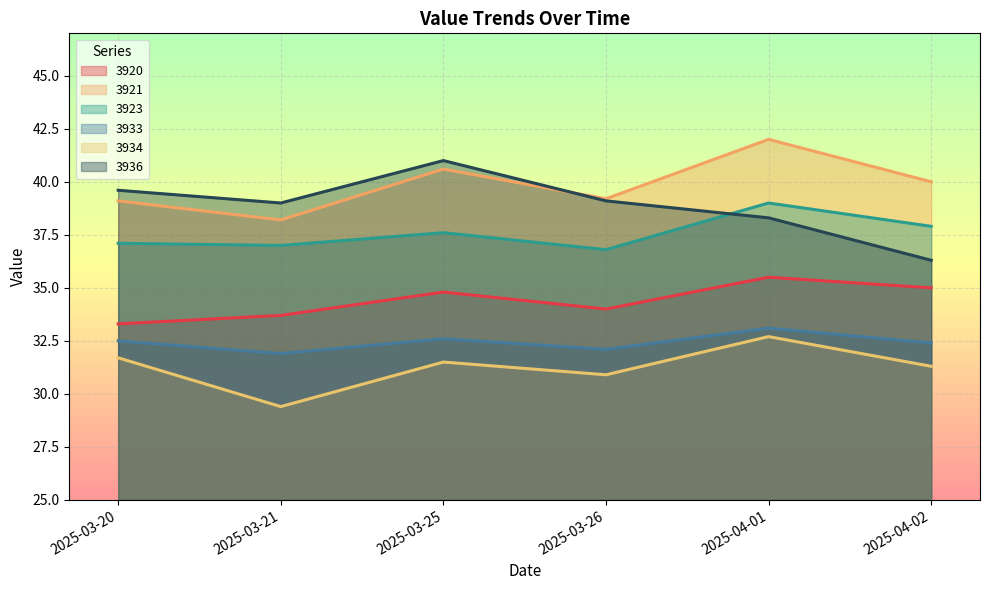

At which category does 3920 reach its first local valley?

2025-03-26